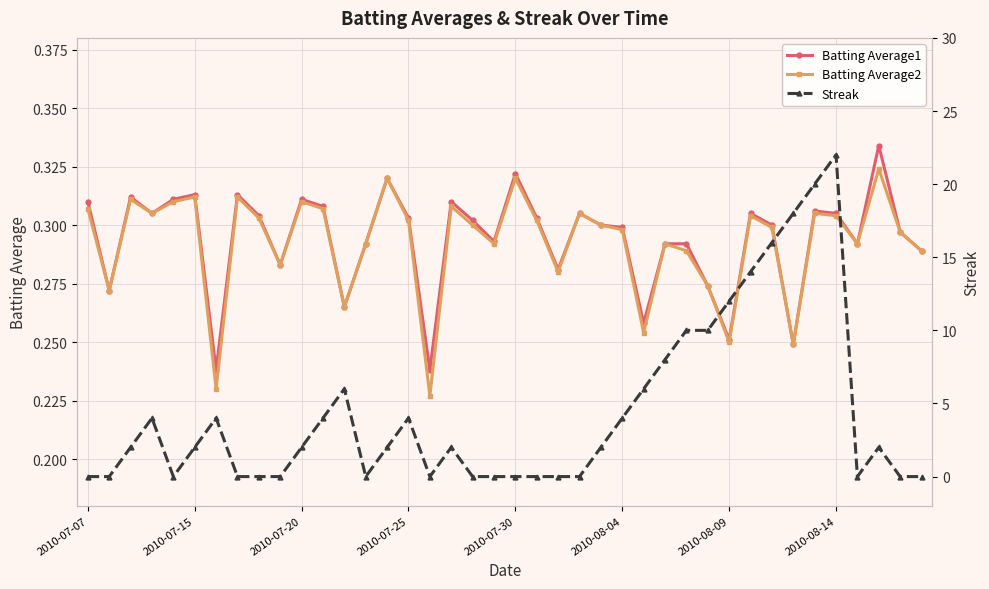

What is the total value across all series at 27?

8.6